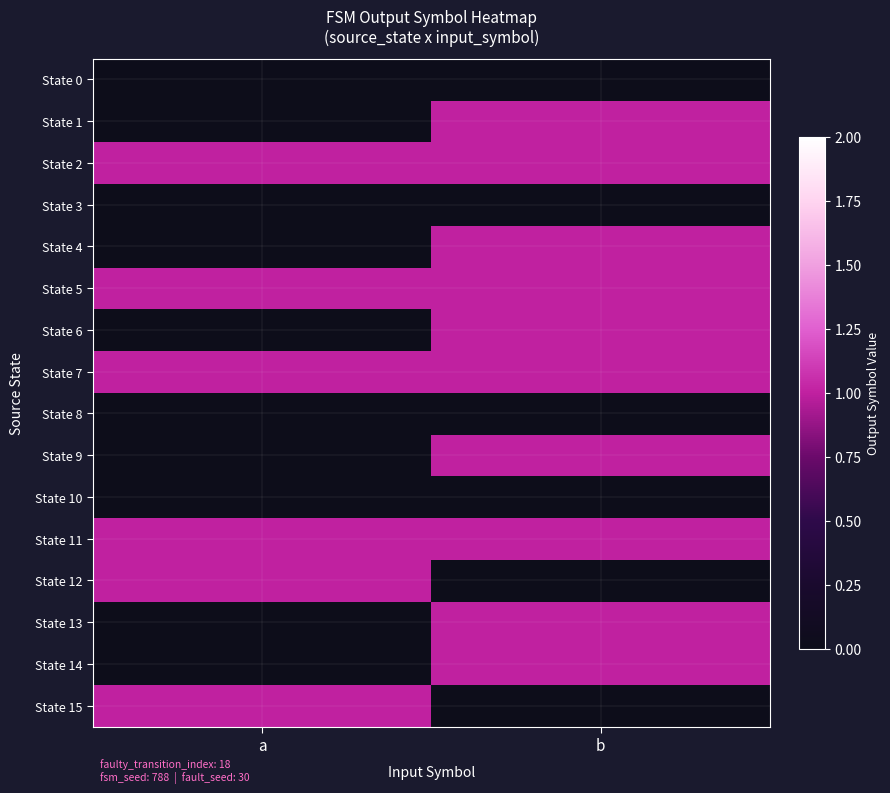

Reading right to left, extract all data points from this chart.

State 0: b=0	a=0
State 1: b=1	a=0
State 2: b=1	a=1
State 3: b=0	a=0
State 4: b=1	a=0
State 5: b=1	a=1
State 6: b=1	a=0
State 7: b=1	a=1
State 8: b=0	a=0
State 9: b=1	a=0
State 10: b=0	a=0
State 11: b=1	a=1
State 12: b=0	a=1
State 13: b=1	a=0
State 14: b=1	a=0
State 15: b=0	a=1